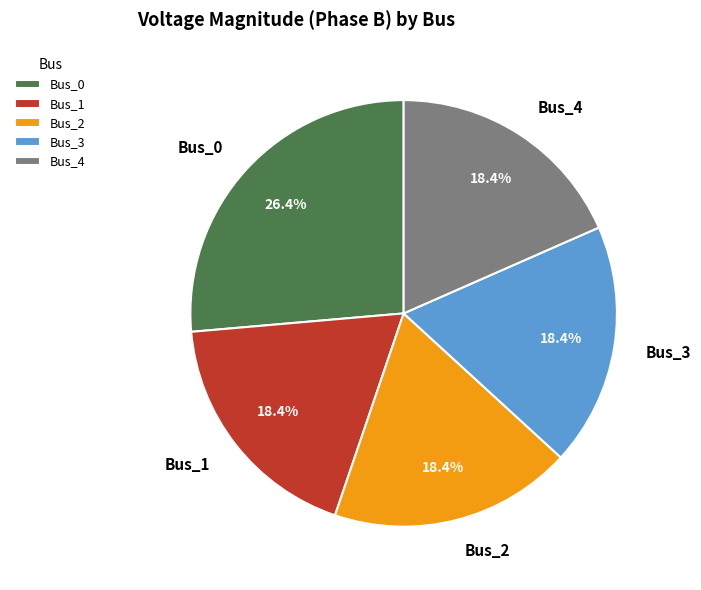

Do Bus_0 and Bus_2 together represent more than half of the pie?

No